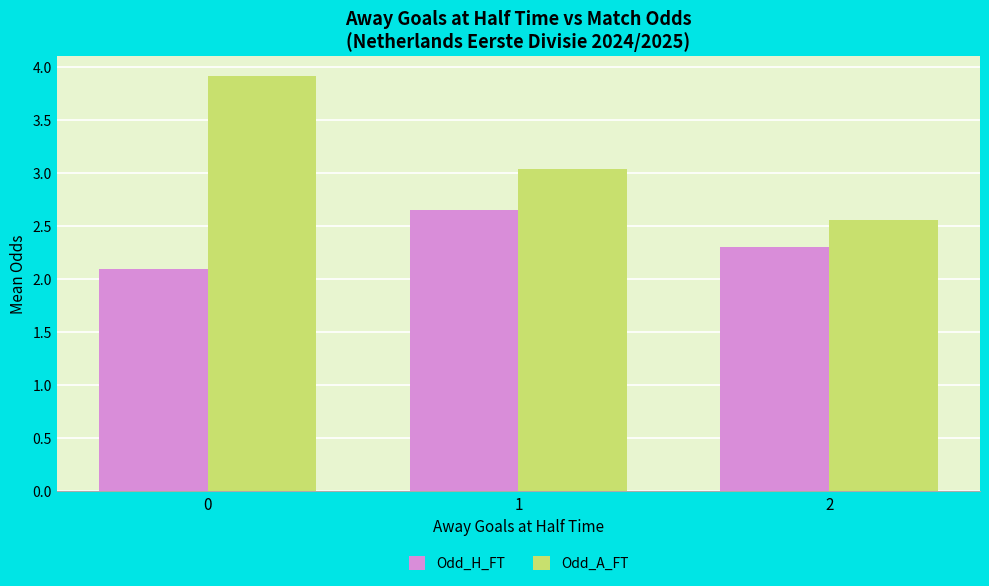

Which series has the largest total across all categories?

Odd_A_FT